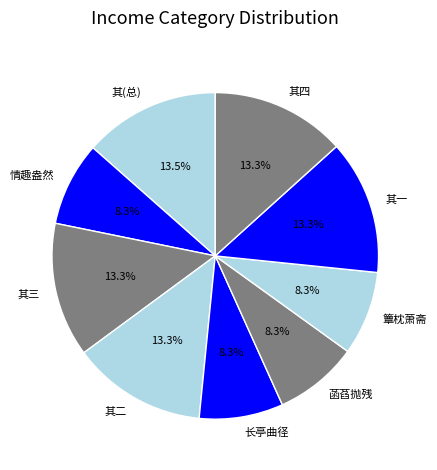

Which has a higher value, 长亭曲径 or 其二?

其二